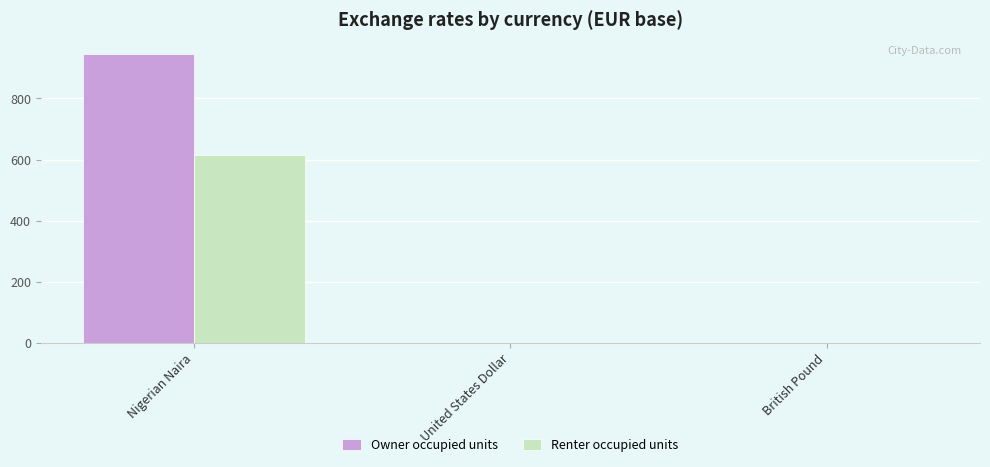

True or false: Renter occupied units has a value of 354.5 at Nigerian Naira.

False